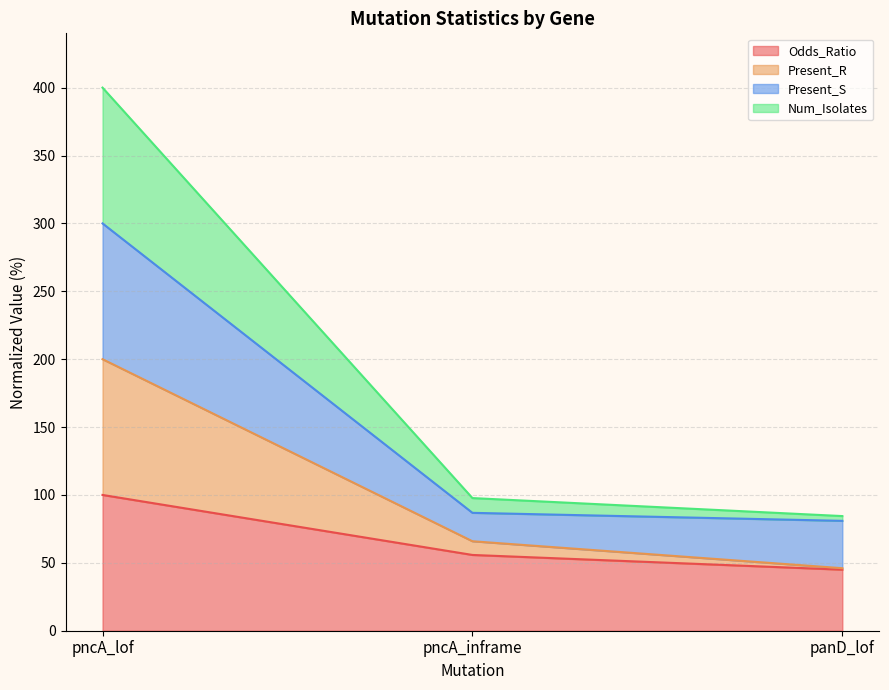

What is the highest value of the Odds_Ratio series?

100.0